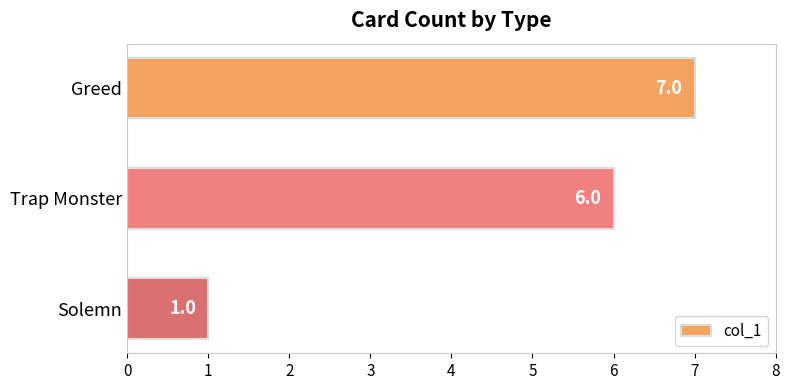

Reading bottom to top, list all the values displayed in this chart.

1	6	7